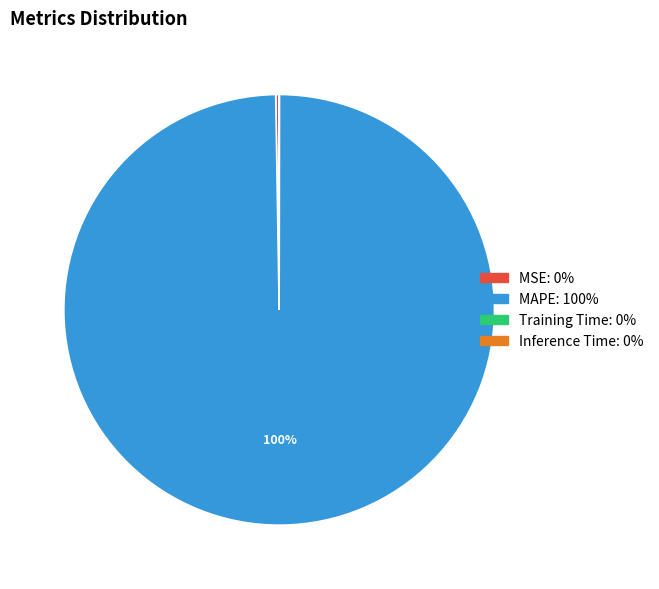

What is the majority slice?

MAPE